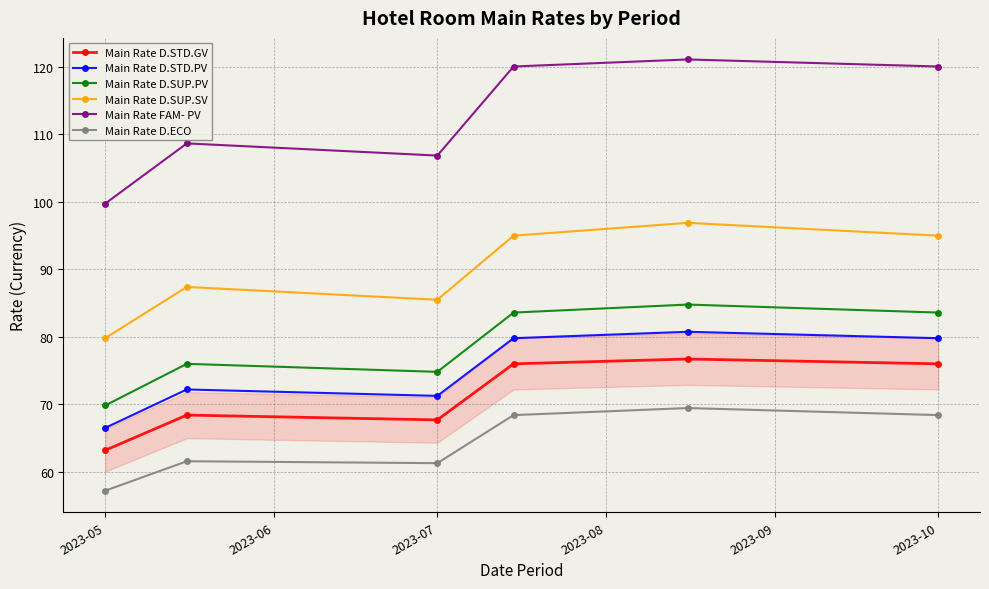

List the series in order of their peak value, lowest first.

Main Rate D.ECO, Main Rate D.STD.GV, Main Rate D.STD.PV, Main Rate D.SUP.PV, Main Rate D.SUP.SV, Main Rate FAM- PV